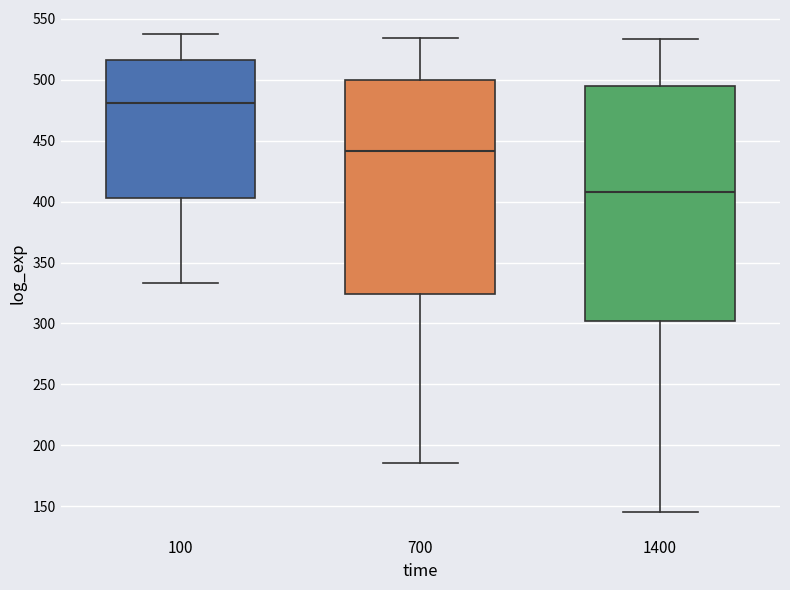

Reading left to right, transcribe this box plot: for each box, give where its median line is, the range the box spans, and where its two whiskers end, as read against the y-axis. The values are not printed on the chart, so give them approximately, as read against the axis.

100: median 480, box 405 to 515, whiskers 335 to 540
700: median 440, box 325 to 500, whiskers 185 to 535
1400: median 410, box 300 to 495, whiskers 145 to 535